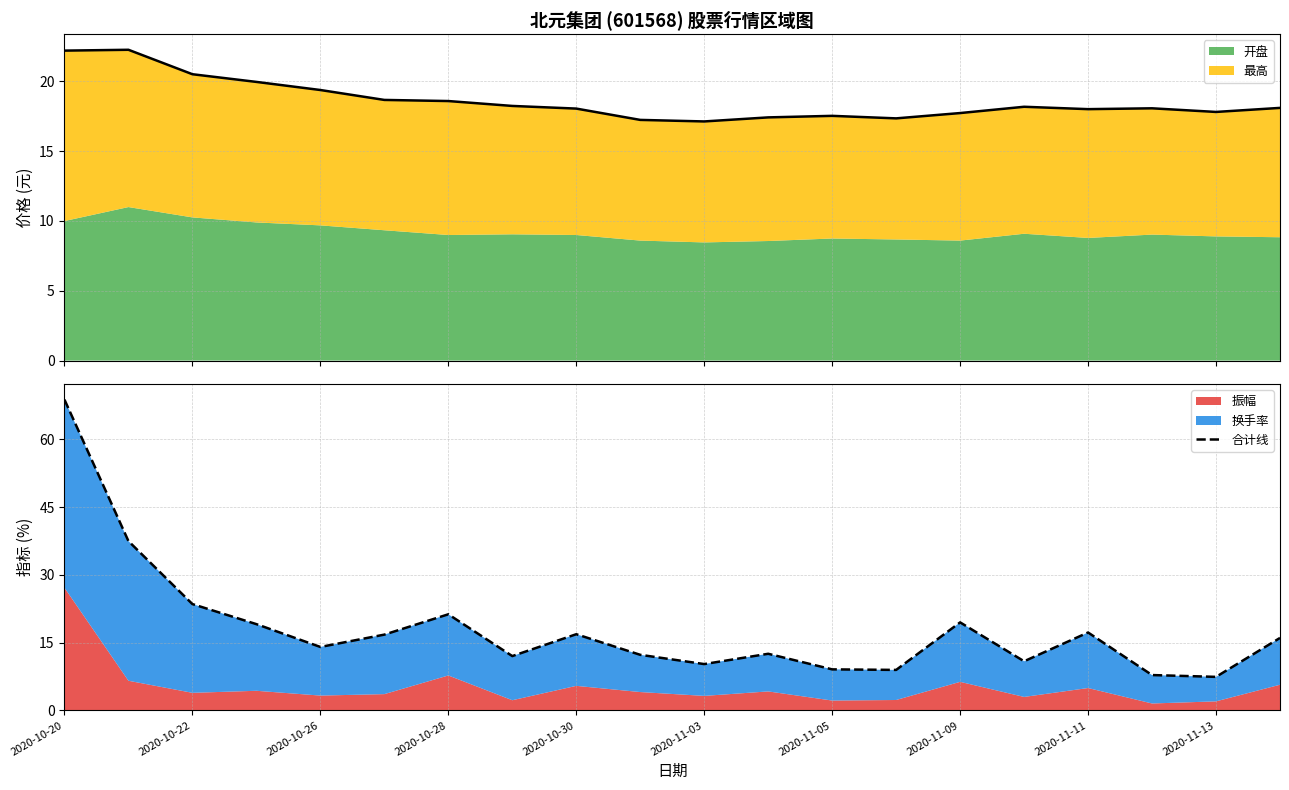

Does the chart have visible grid lines?

Yes